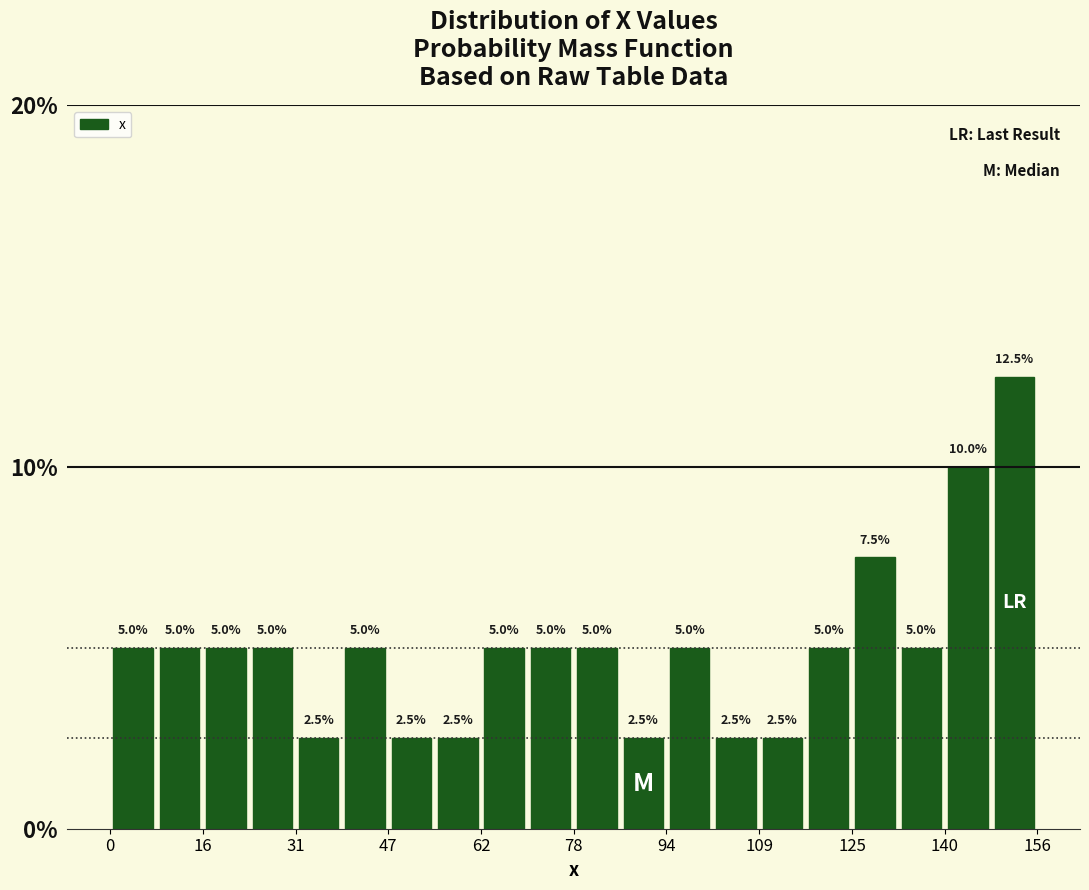

Around what value on the x-axis is the tallest bar? Give the approximate position of its centre, as read against the axis.

152